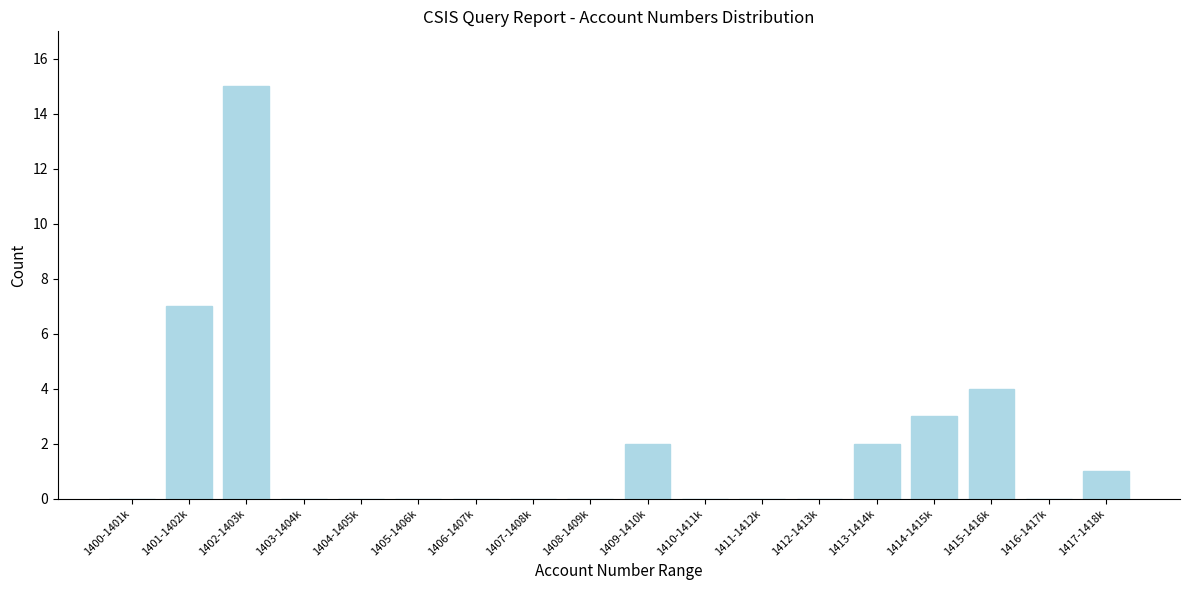

Reading left to right, list all the values displayed in this chart.

1400-1401k=0	1401-1402k=7	1402-1403k=15	1403-1404k=0	1404-1405k=0	1405-1406k=0	1406-1407k=0	1407-1408k=0	1408-1409k=0	1409-1410k=2	1410-1411k=0	1411-1412k=0	1412-1413k=0	1413-1414k=2	1414-1415k=3	1415-1416k=4	1416-1417k=0	1417-1418k=1